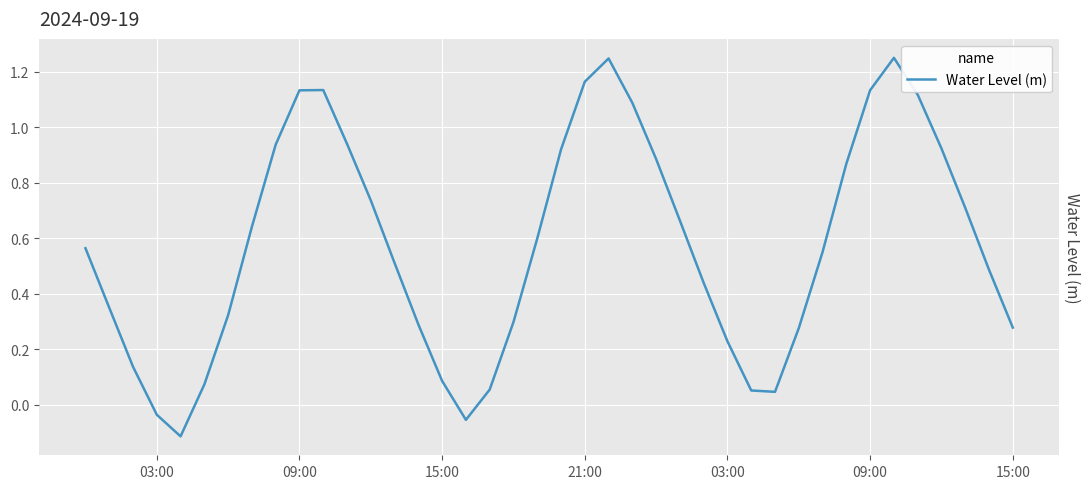

Does the chart have visible grid lines?

Yes